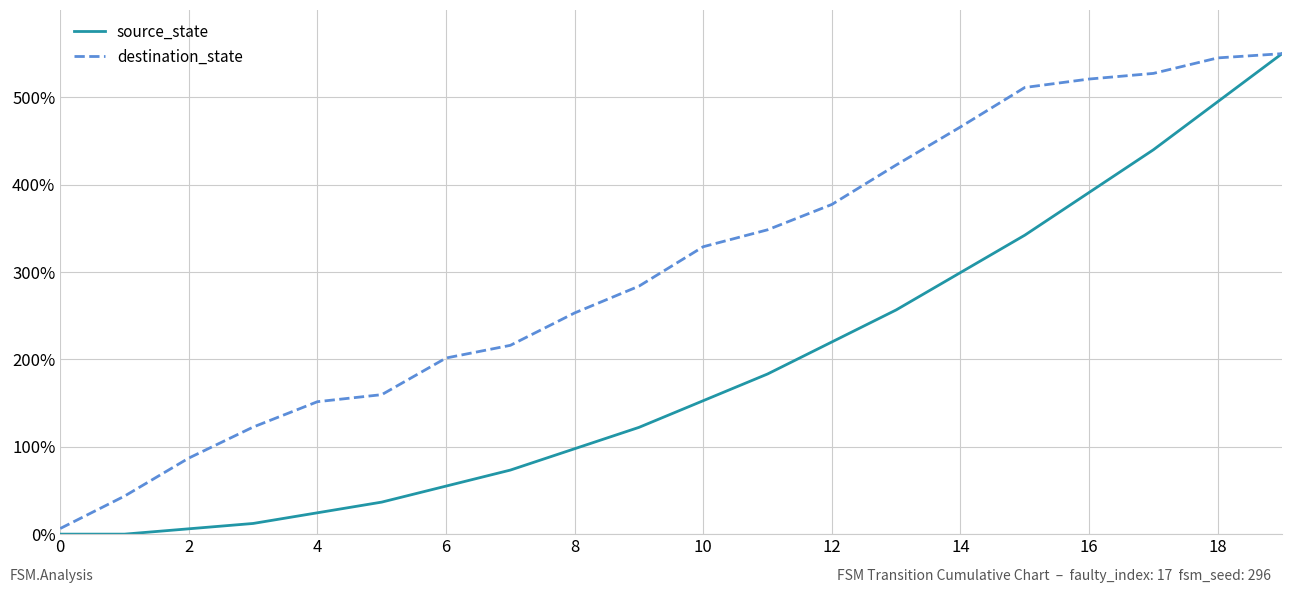

What is the greatest value displayed?

550.0